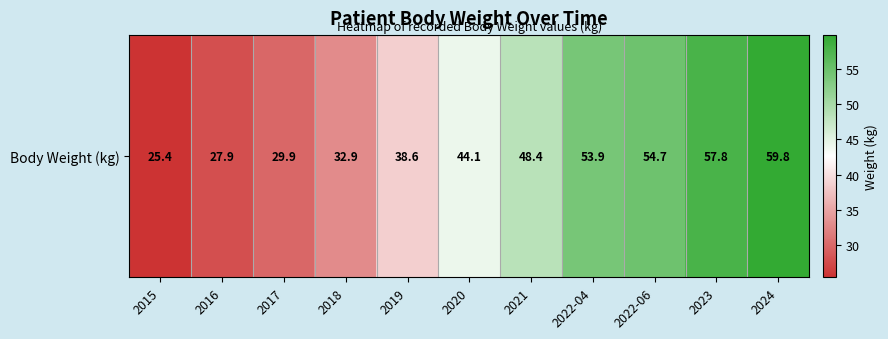

Rank the categories by value from highest to lowest.

2024, 2023, 2022-06, 2022-04, 2021, 2020, 2019, 2018, 2017, 2016, 2015